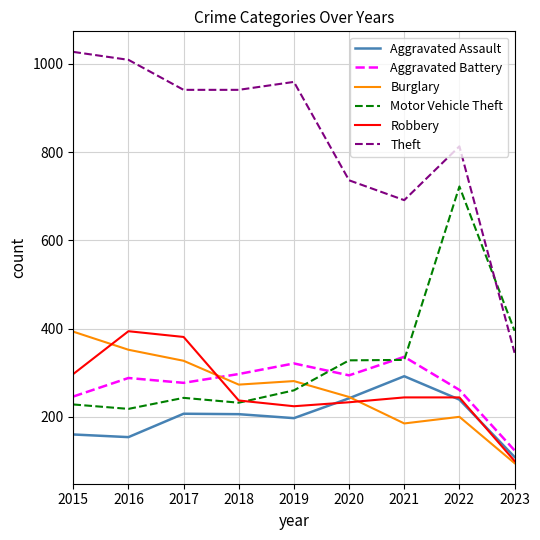

The Aggravated Battery series shows 297 at 2018. True or false?

True